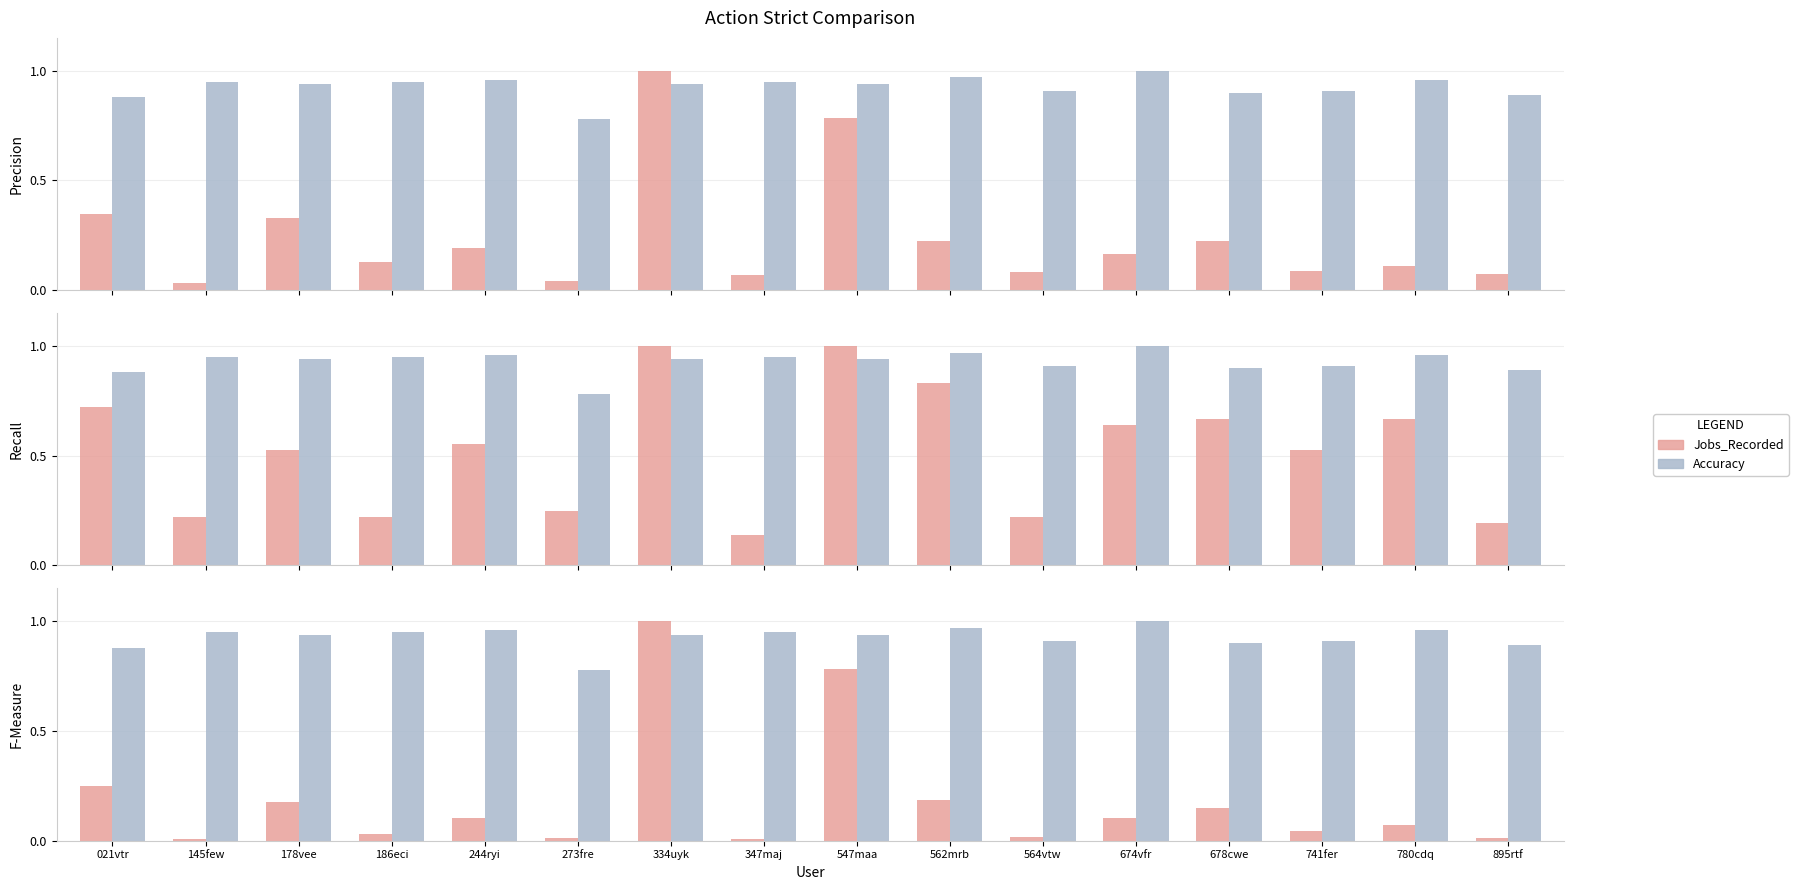

Reading right to left, list all the values displayed in this chart.

Jobs_Recorded (norm): 895rtf=0.1	780cdq=0.1	741fer=0.1	678cwe=0.2	674vfr=0.2	564vtw=0.1	562mrb=0.2	547maa=0.8	347maj=0.1	334uyk=1.0	273fre=0.0	244ryi=0.2	186eci=0.1	178vee=0.3	145few=0.0	021vtr=0.3
Accuracy: 895rtf=0.9	780cdq=1.0	741fer=0.9	678cwe=0.9	674vfr=1.0	564vtw=0.9	562mrb=1.0	547maa=0.9	347maj=0.9	334uyk=0.9	273fre=0.8	244ryi=1.0	186eci=0.9	178vee=0.9	145few=0.9	021vtr=0.9
Days_Recorded (norm): 895rtf=0.2	780cdq=0.7	741fer=0.5	678cwe=0.7	674vfr=0.6	564vtw=0.2	562mrb=0.8	547maa=1.0	347maj=0.1	334uyk=1.0	273fre=0.2	244ryi=0.6	186eci=0.2	178vee=0.5	145few=0.2	021vtr=0.7
Jobs×Days (norm): 895rtf=0.0	780cdq=0.1	741fer=0.0	678cwe=0.1	674vfr=0.1	564vtw=0.0	562mrb=0.2	547maa=0.8	347maj=0.0	334uyk=1.0	273fre=0.0	244ryi=0.1	186eci=0.0	178vee=0.2	145few=0.0	021vtr=0.2